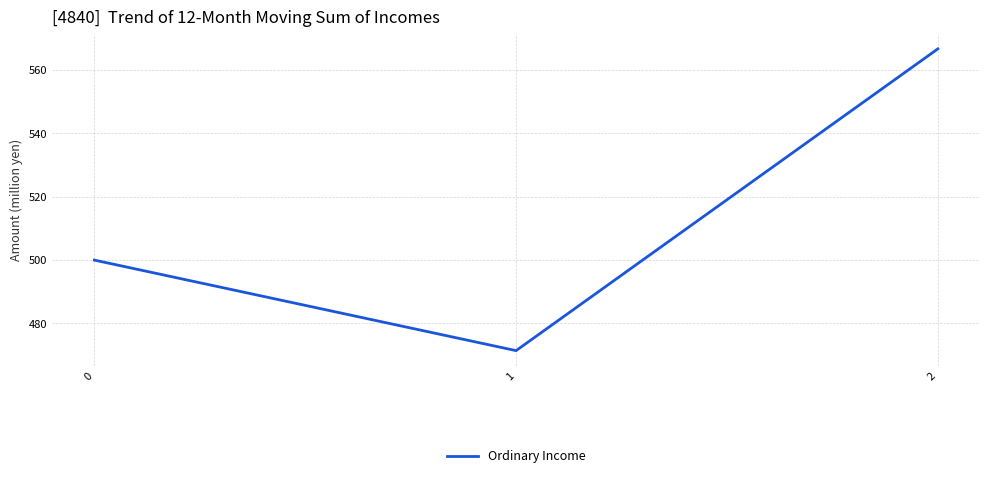

What is the sum of all values?

1538.1